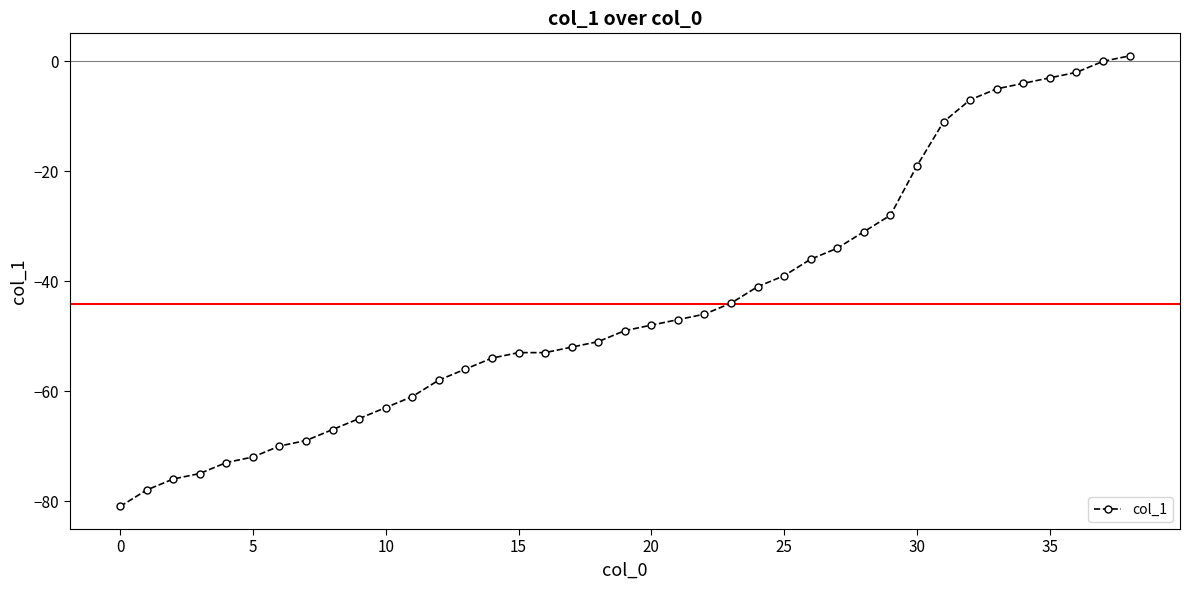

What is the minimum value shown in the chart?

-81